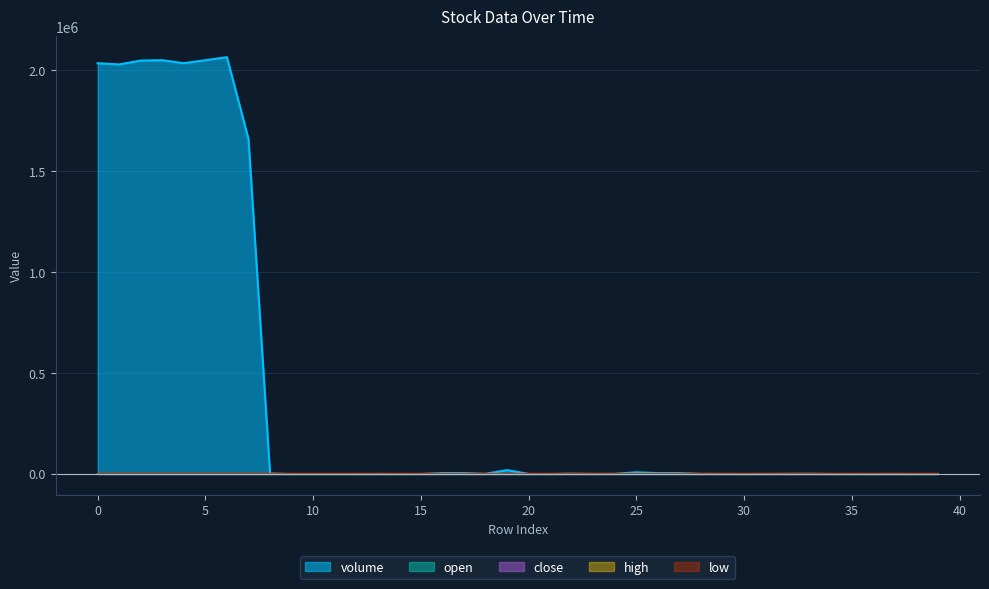

What is the difference between the maximum and minimum values in the open series?

11.0